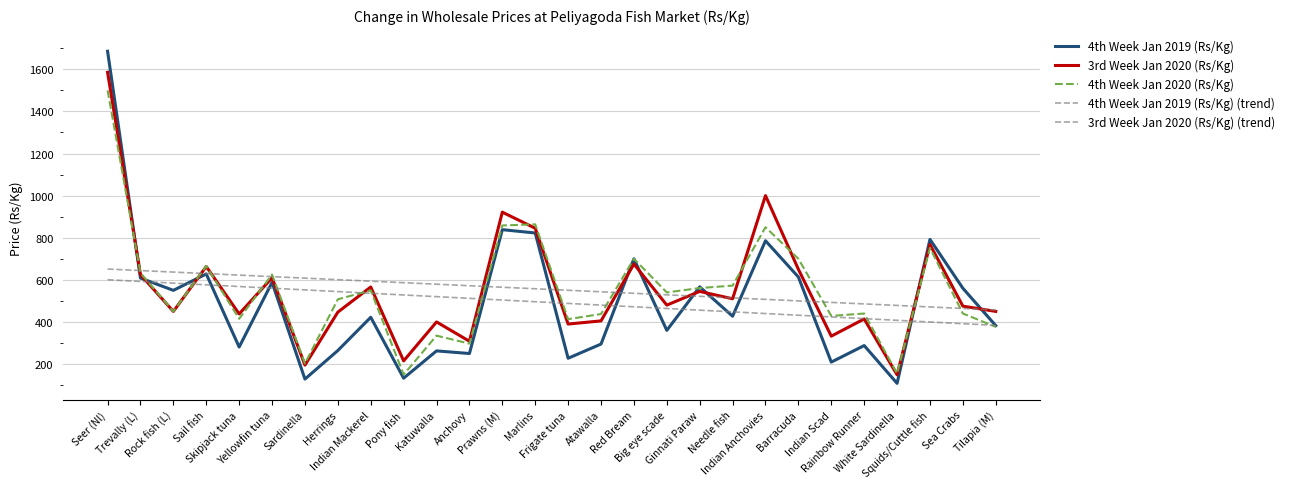

Is this an area chart (filled region under the line)?

No